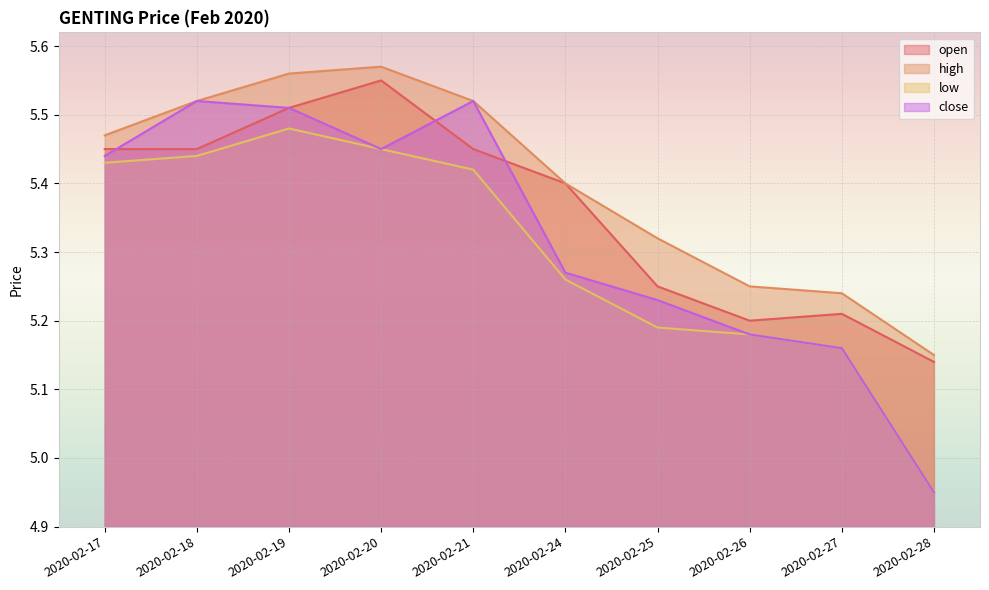

The value of open at 2020-02-17 is 3.3. True or false?

False